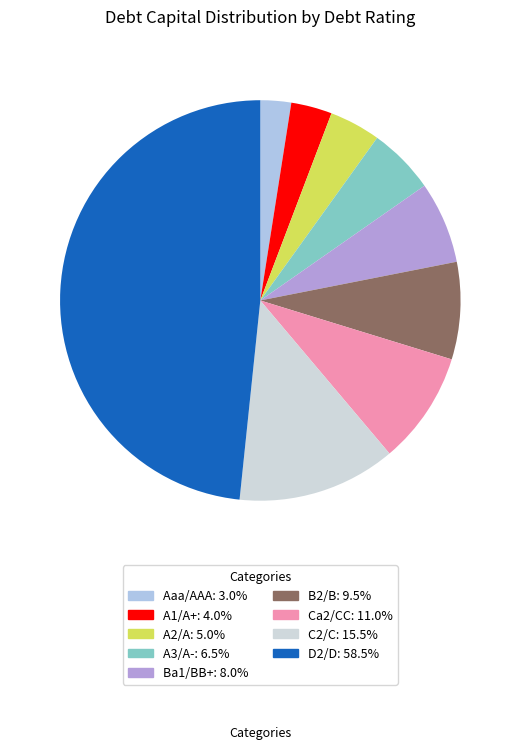

Does Ba1/BB+ account for over 50% of the chart?

No